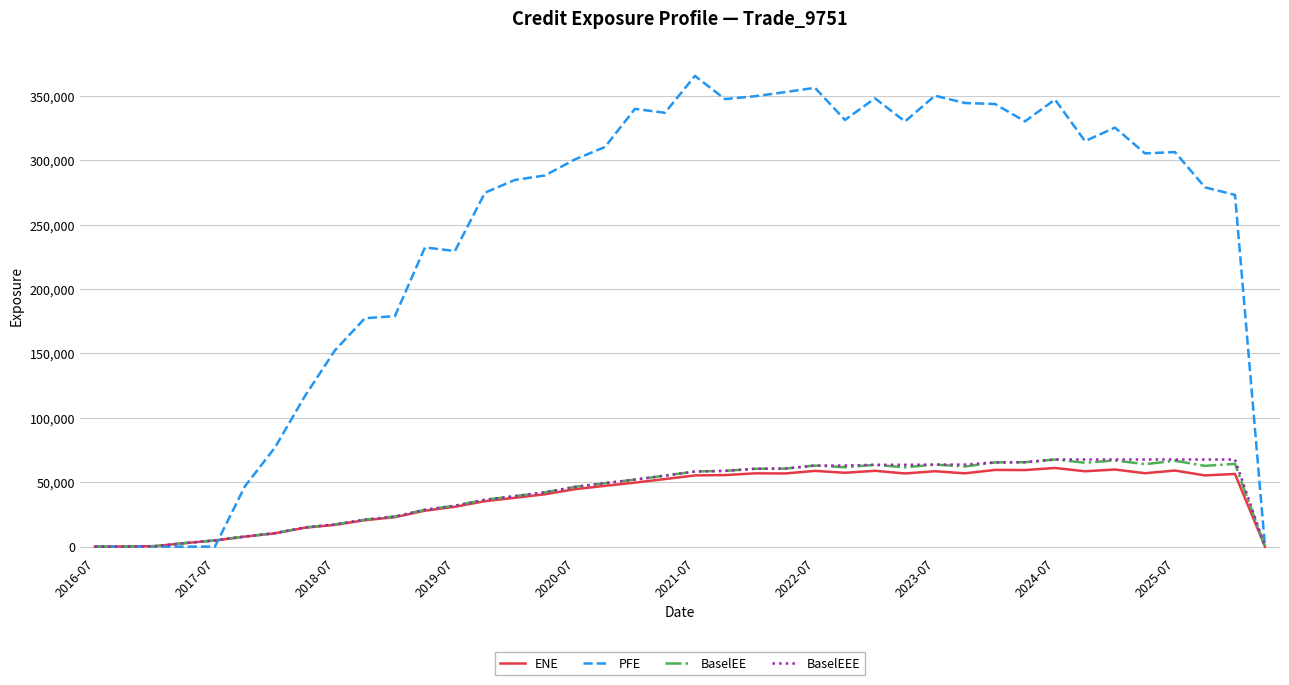

Does the chart have visible grid lines?

Yes